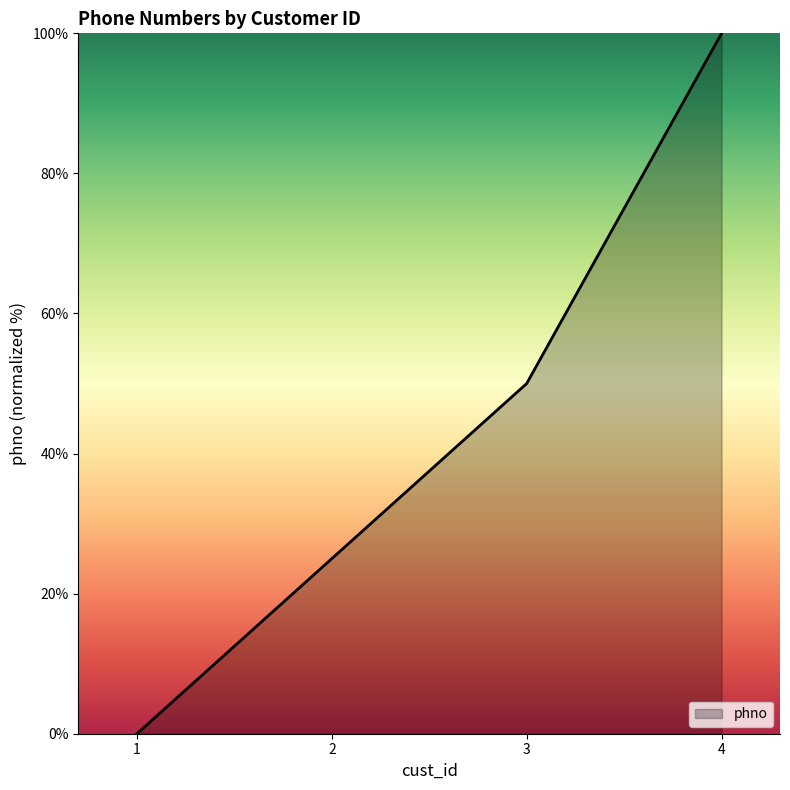

How many lines are shown in the chart?

1